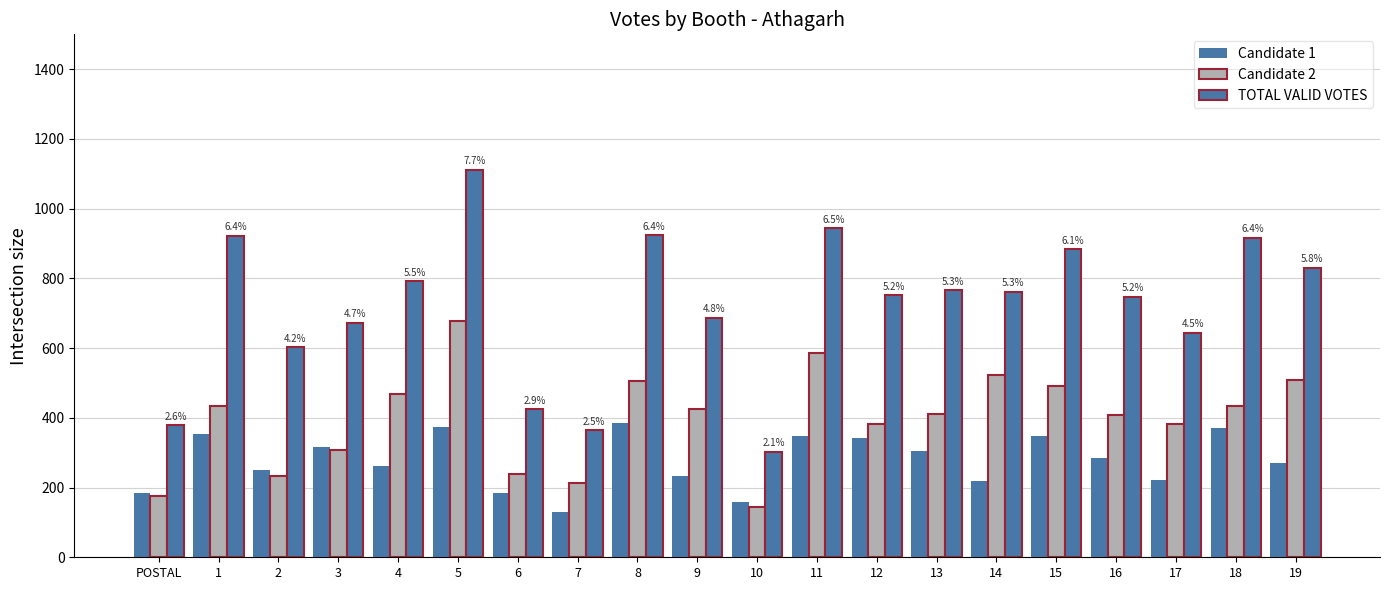

Are the bars grouped side by side (vs. stacked)?

Yes